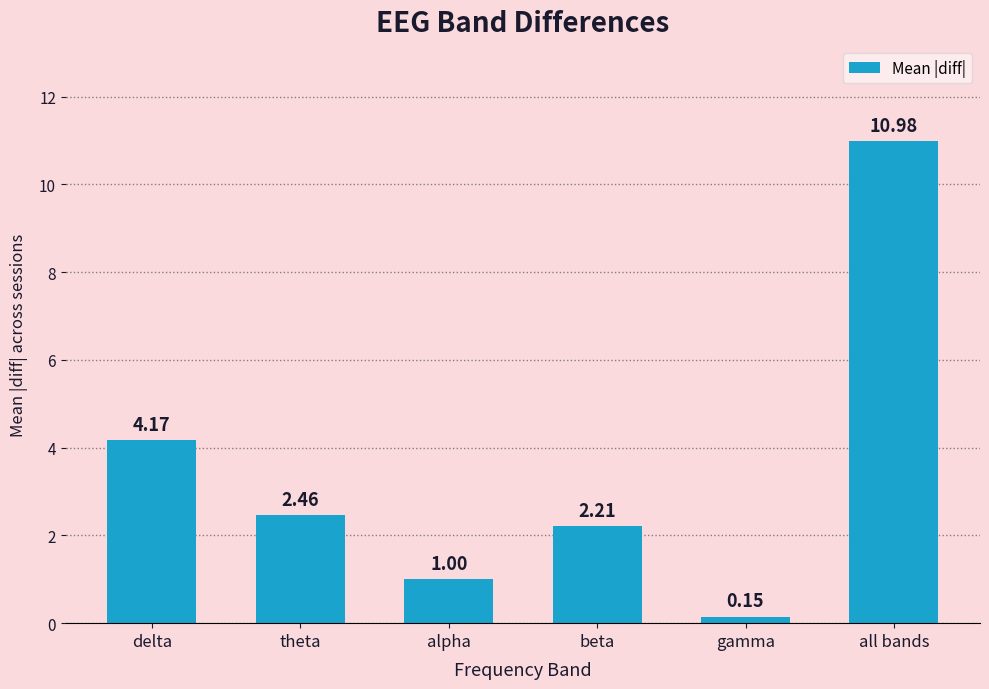

What is the ratio of the value at theta to the value at delta?

0.6